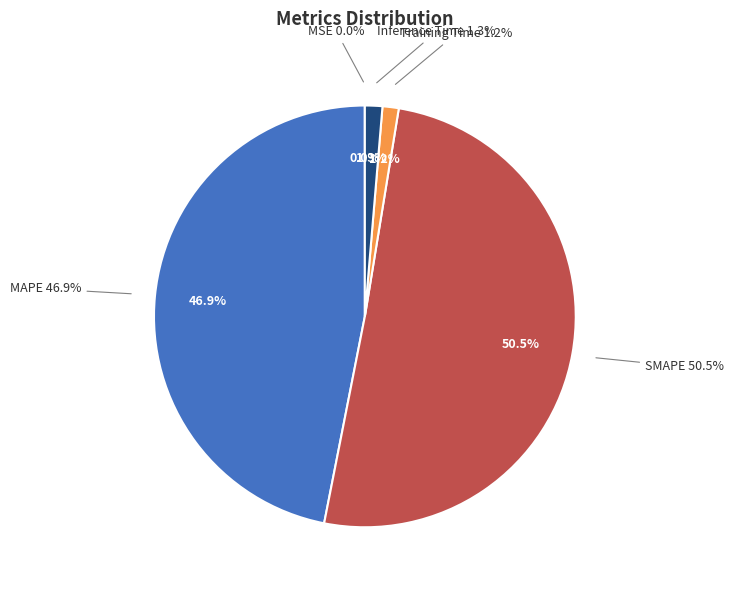

How many segments does this pie chart have?

5